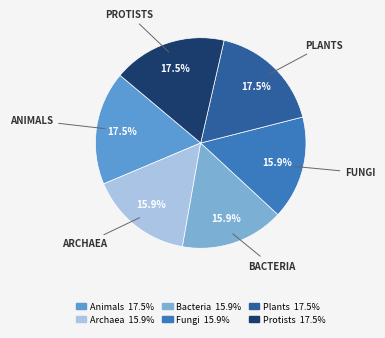

The Bacteria slice represents 21% of the pie. True or false?

False